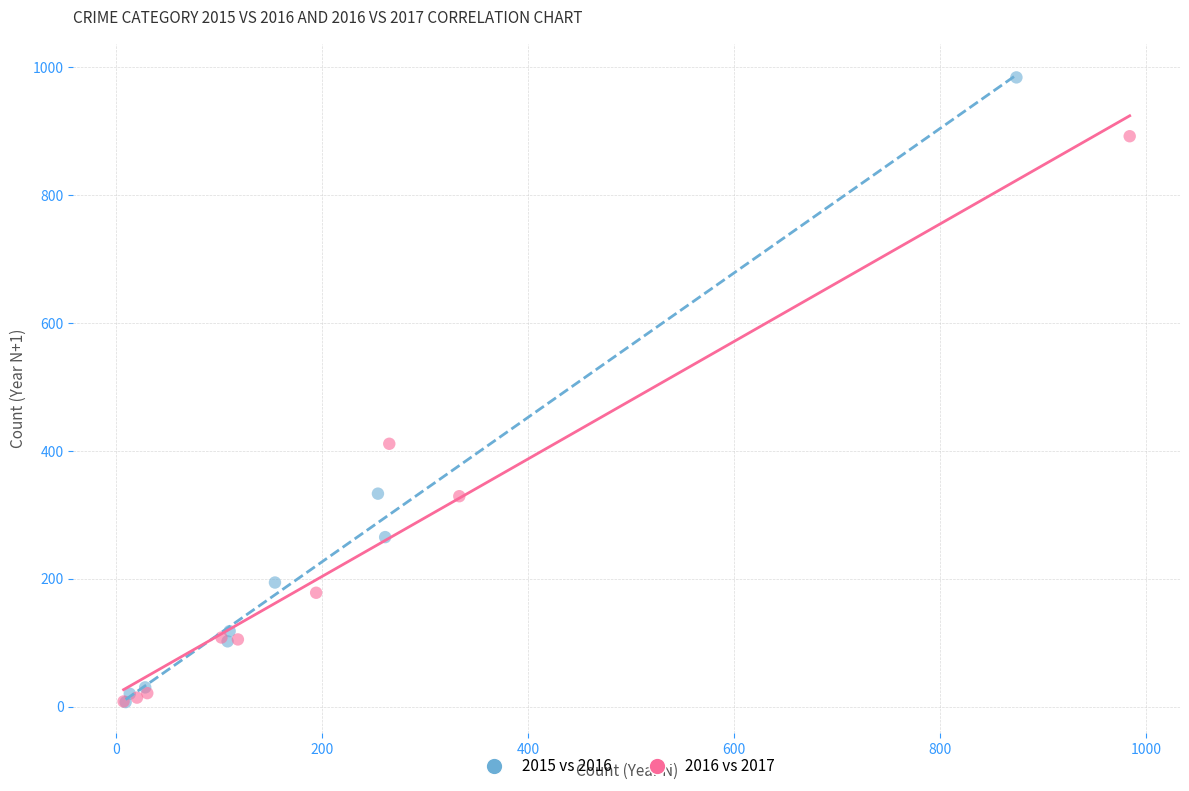

Which series contains the highest Y value?

2015 vs 2016